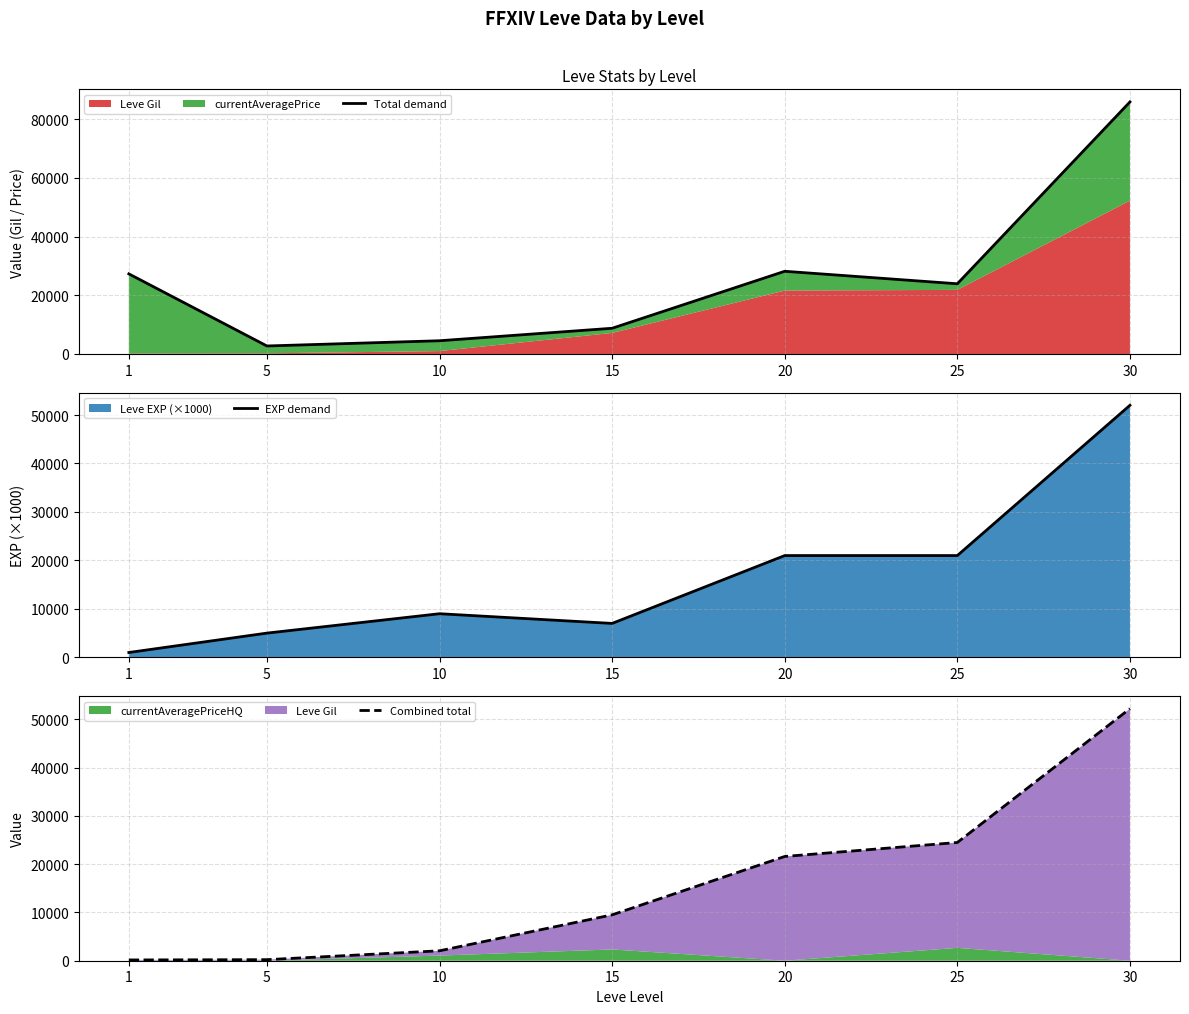

Reading left to right, extract all data points from this chart.

Total demand: 27288	2727	4508	8759	28168	23911	85845
EXP demand: 1000	5000	9000	7000	21000	21000	52000
Combined total: 160	220	2056	9505	21600	24496	52220